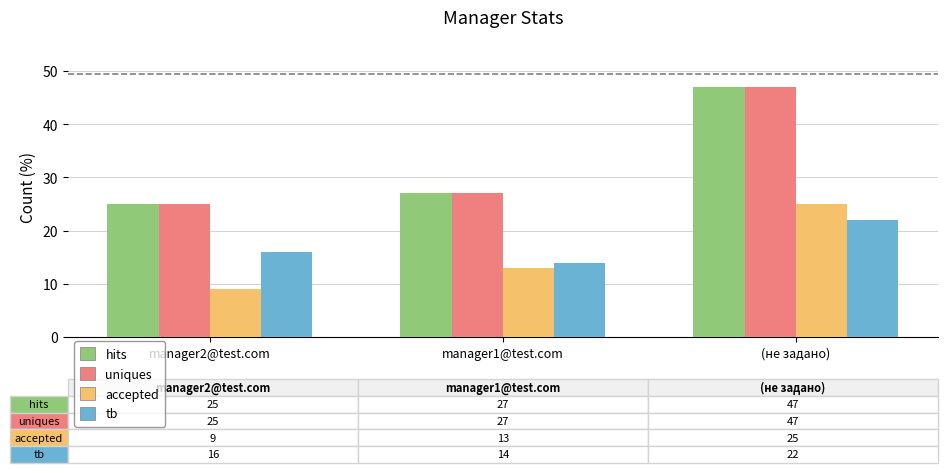

Is the value of hits at manager1@test.com greater than the value of tb at manager1@test.com?

Yes